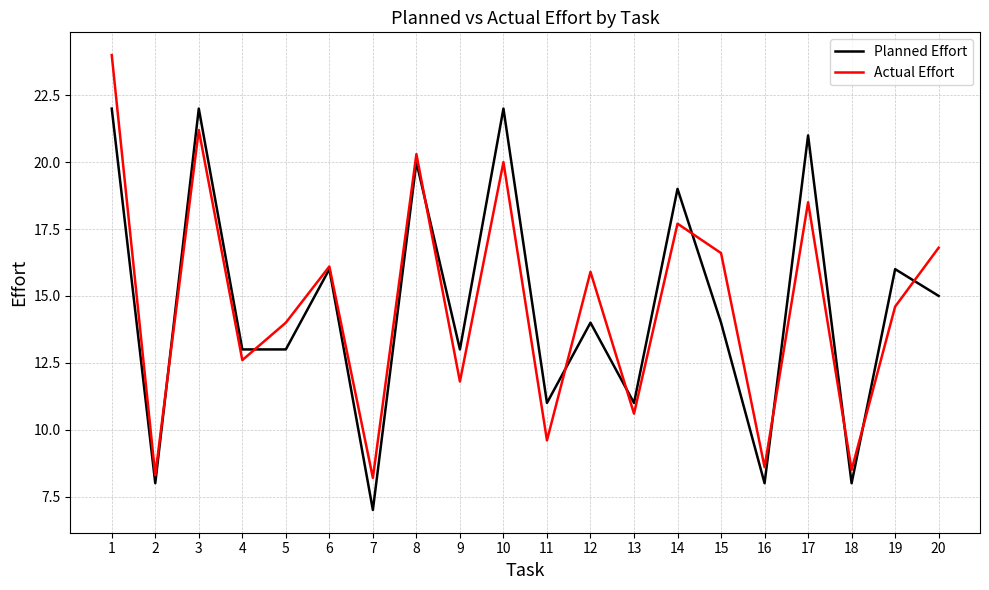

Between 4 and 11, which series saw the biggest shift?

Actual Effort